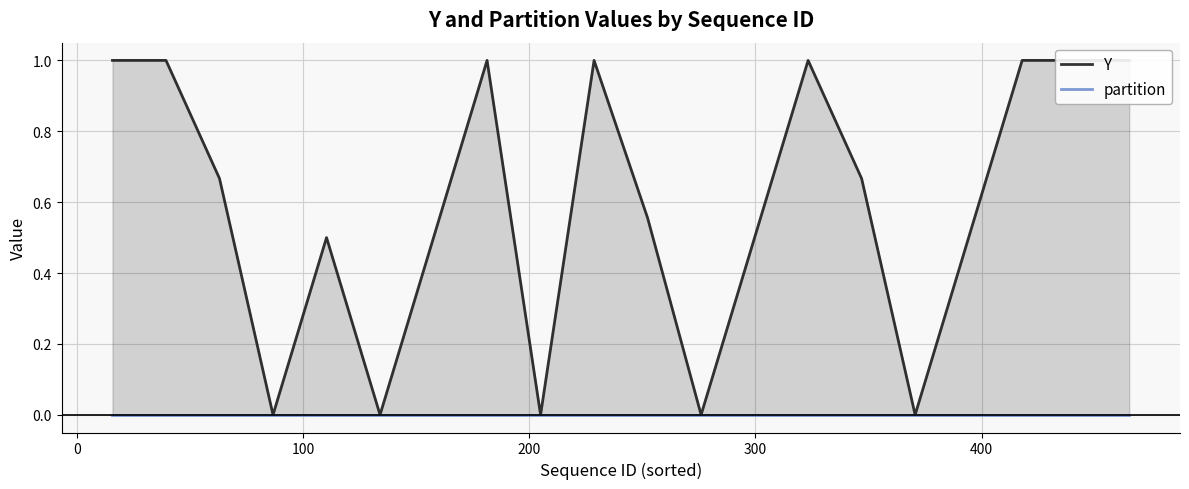

How many interior local peaks does the Y series have?

4